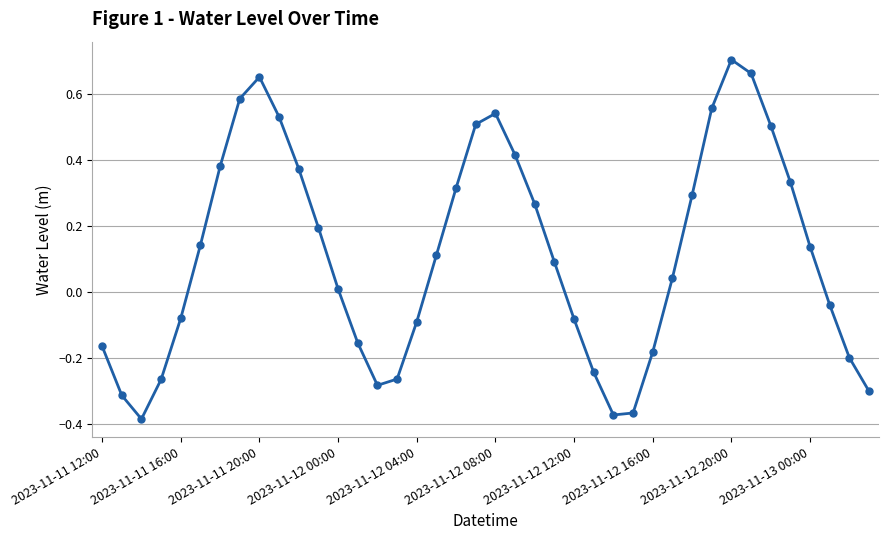

How many values are below zero?

17